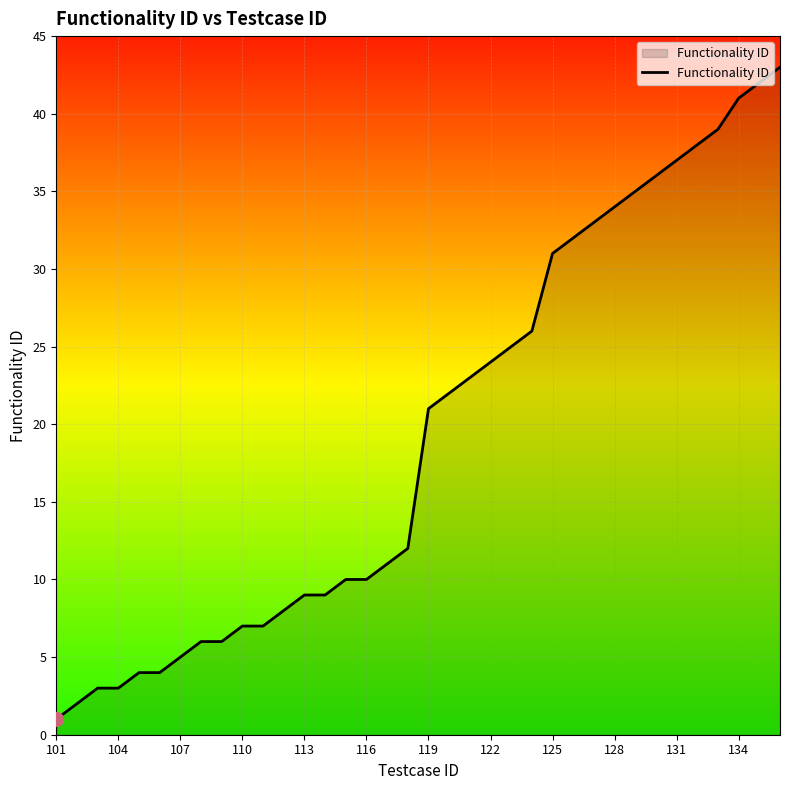

What is the greatest value displayed?

43